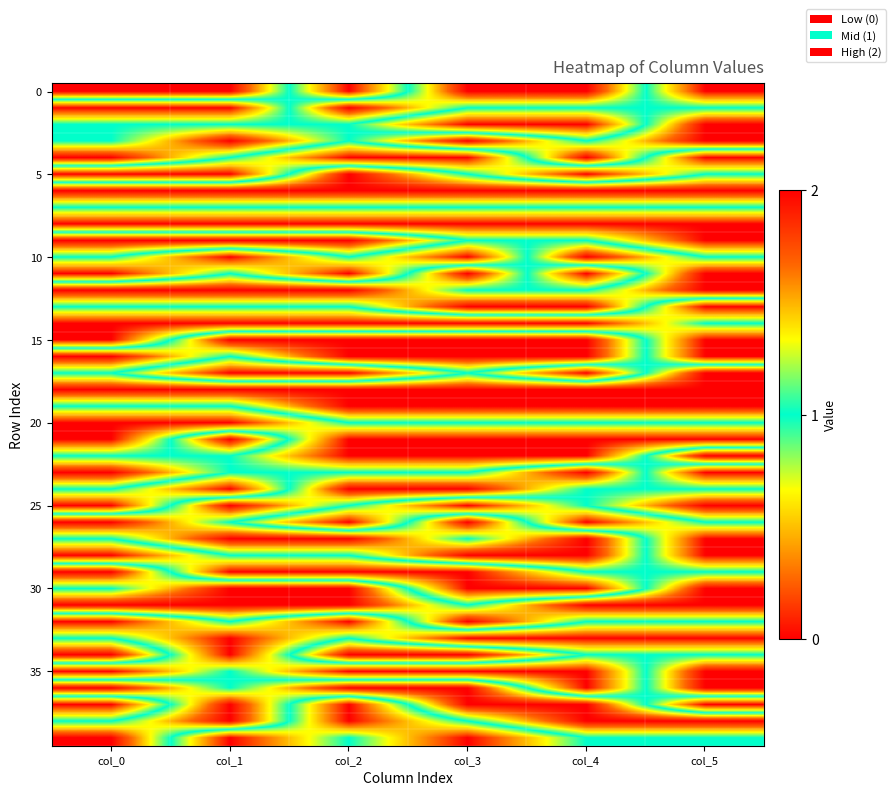

What is the spread (max minus min) of values at col_2?

2